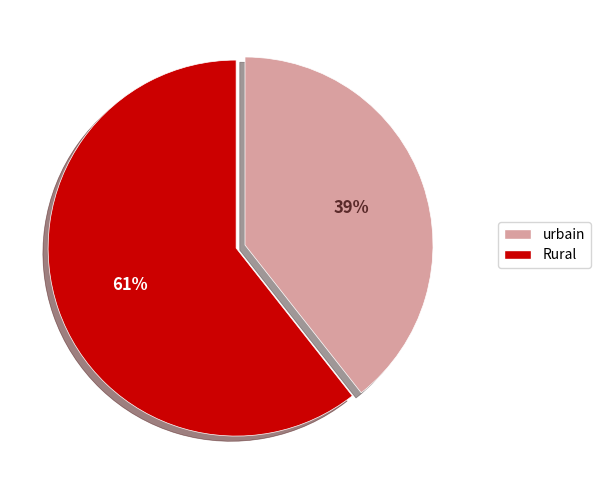

Is there a majority slice in this chart?

Yes